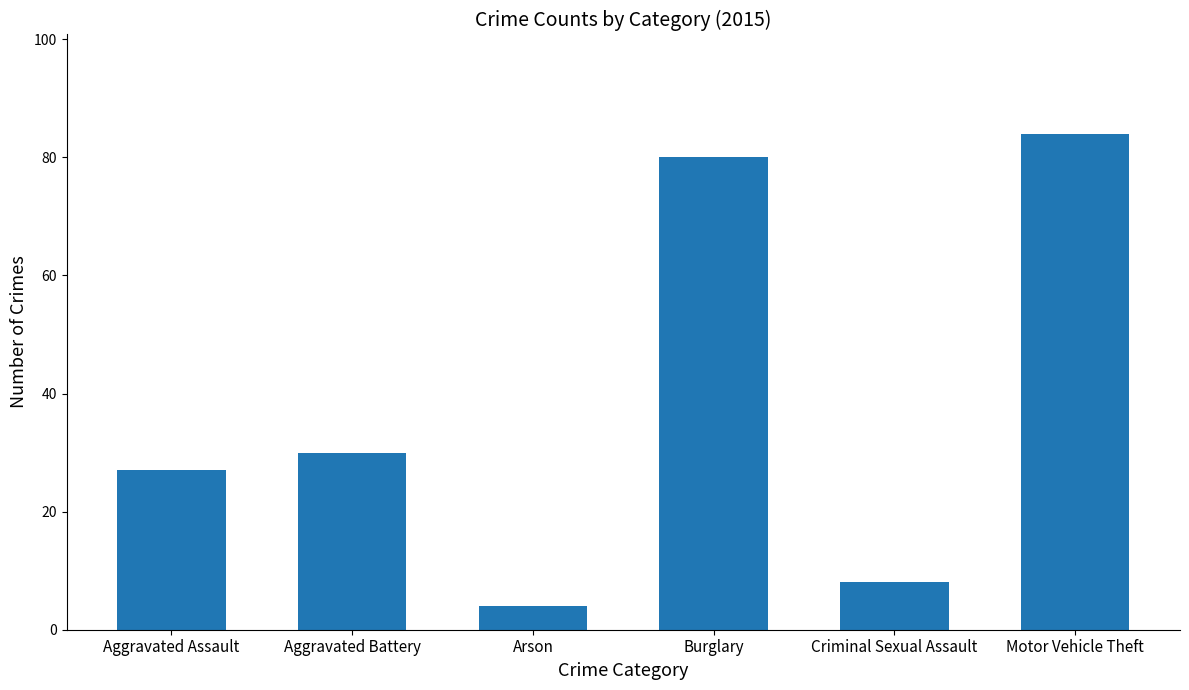

What is the ratio of the value at Aggravated Battery to the value at Motor Vehicle Theft?

0.4